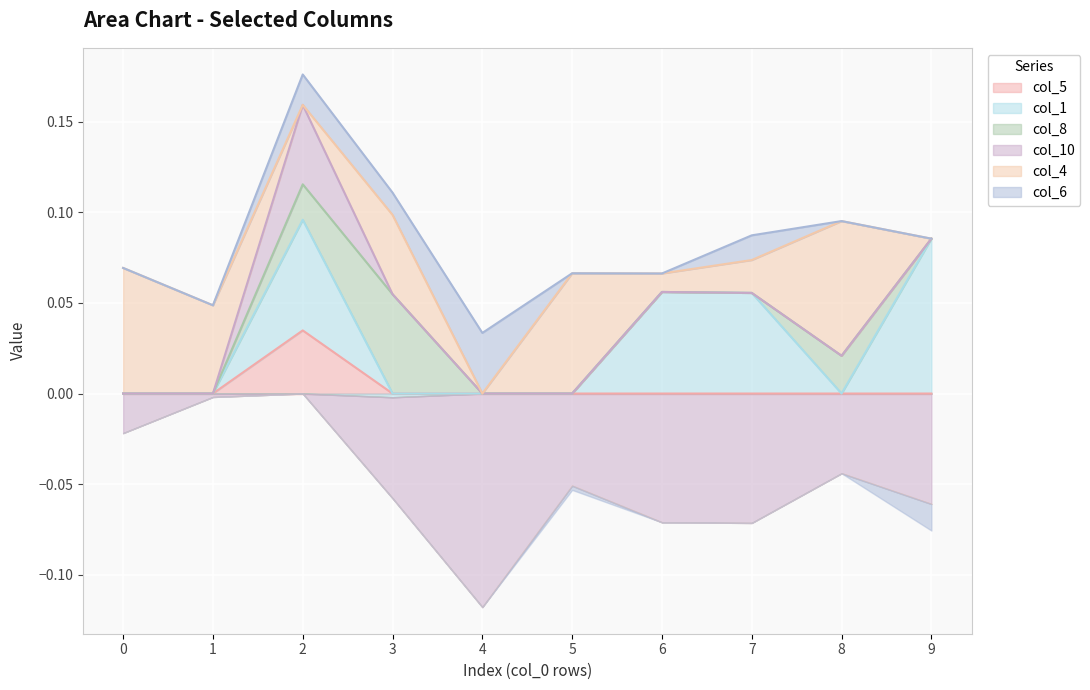

Count the number of data series in this chart.

6